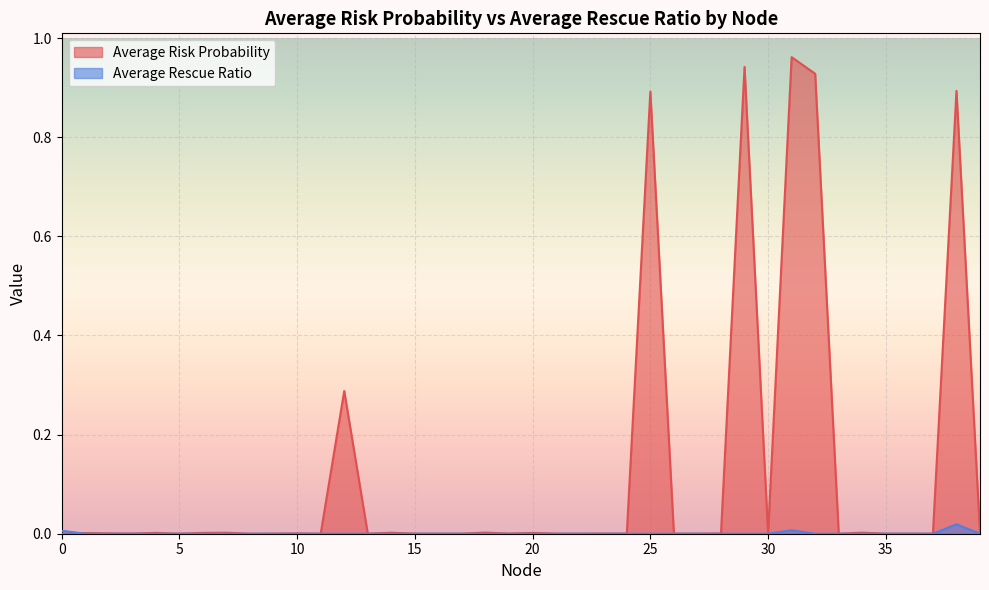

True or false: Average Risk Probability and Average Rescue Ratio cross at least once.

True